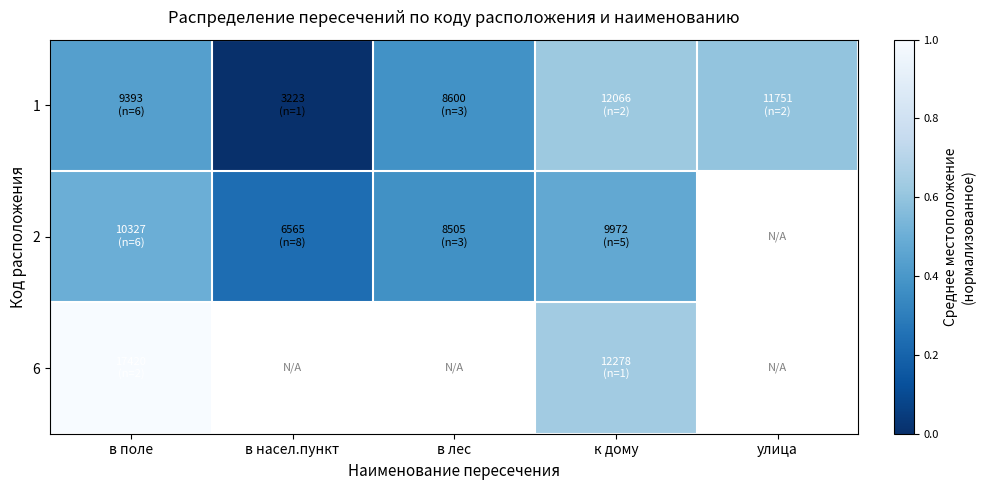

What is the difference between the 1 values at в насел.пункт and к дому?

0.6